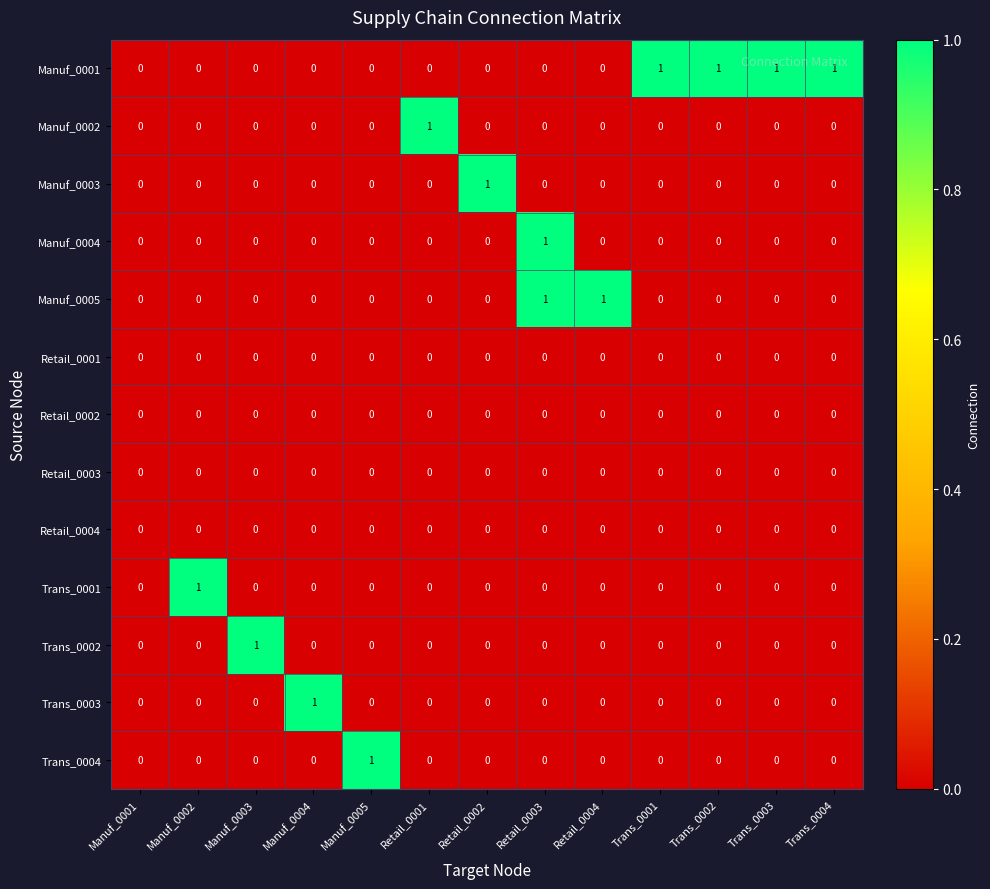

True or false: Manuf_0001 has a value of 0 at Retail_0002.

True